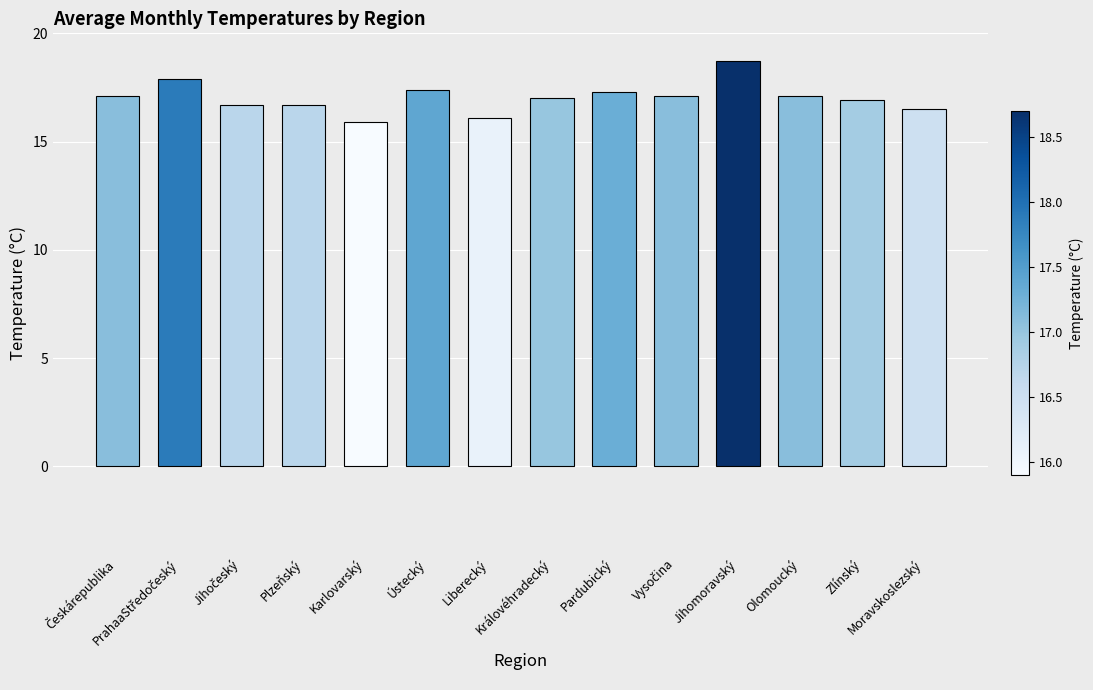

Are the bars horizontal?

No